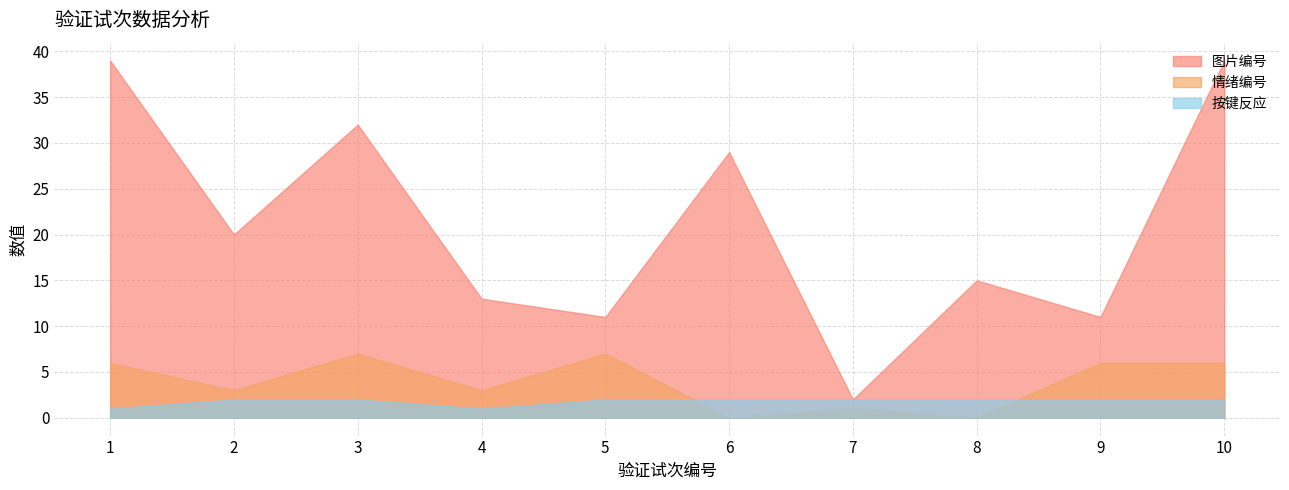

How many intersections are there between 情绪编号 and 按键反应?

2